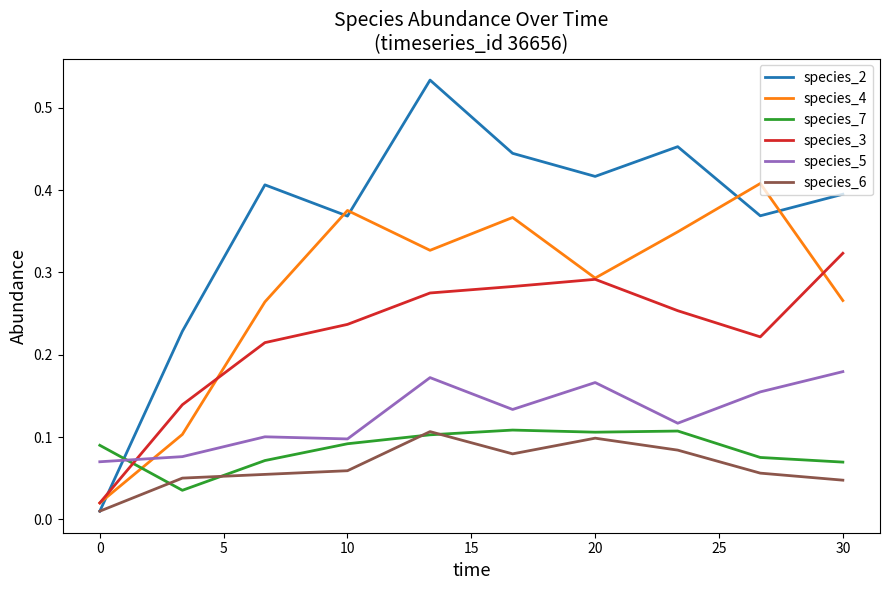

Which series ends up on top after the final intersection of species_7 and species_3?

species_3